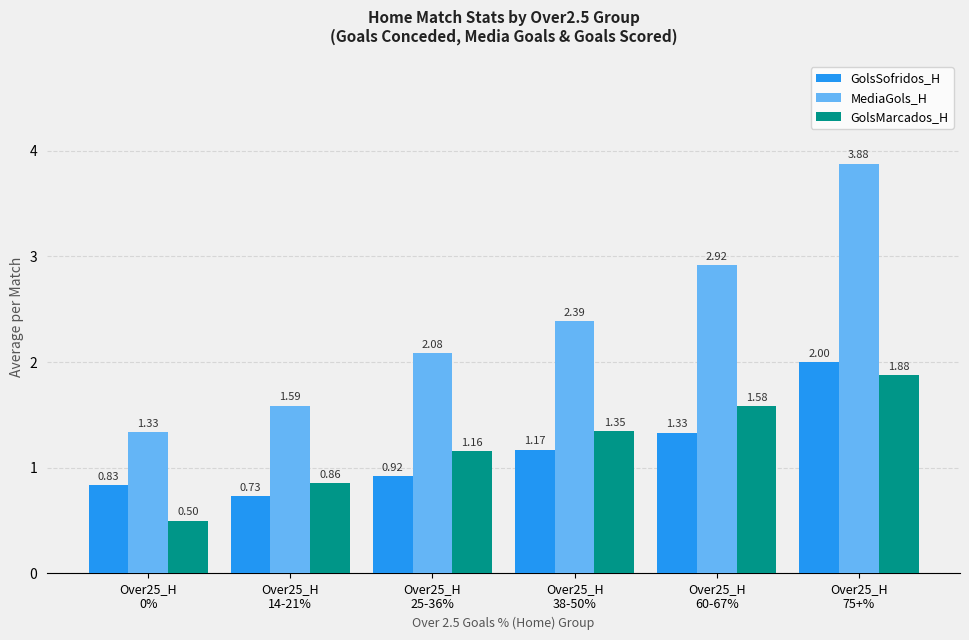

What is the minimum value shown in the chart?

0.5